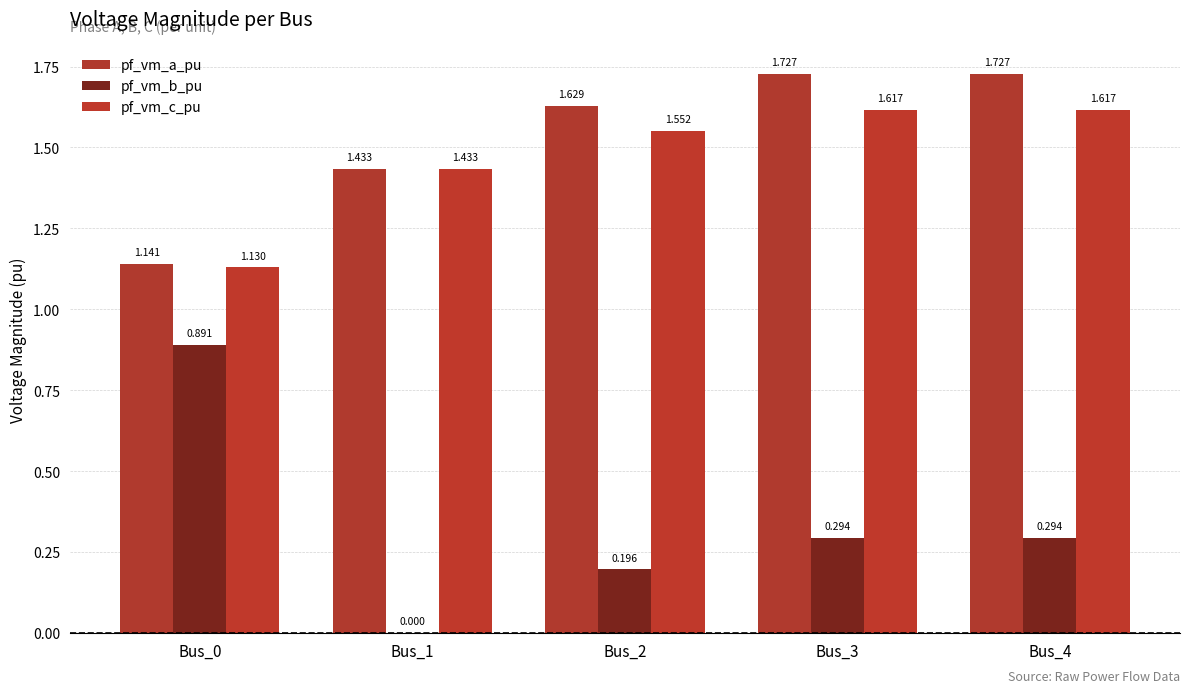

What is the difference between the maximum and minimum values in the pf_vm_c_pu series?

0.5